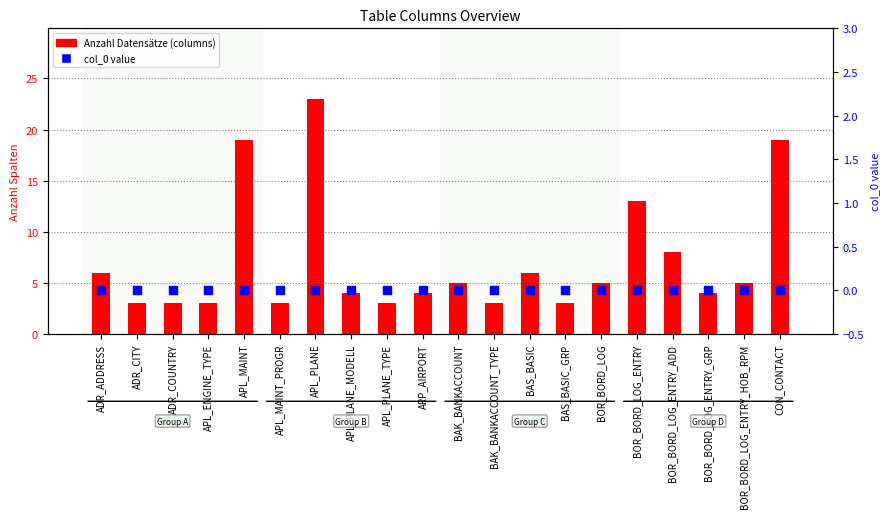

Which series contains the highest Y value?

Anzahl Datensätze (columns)